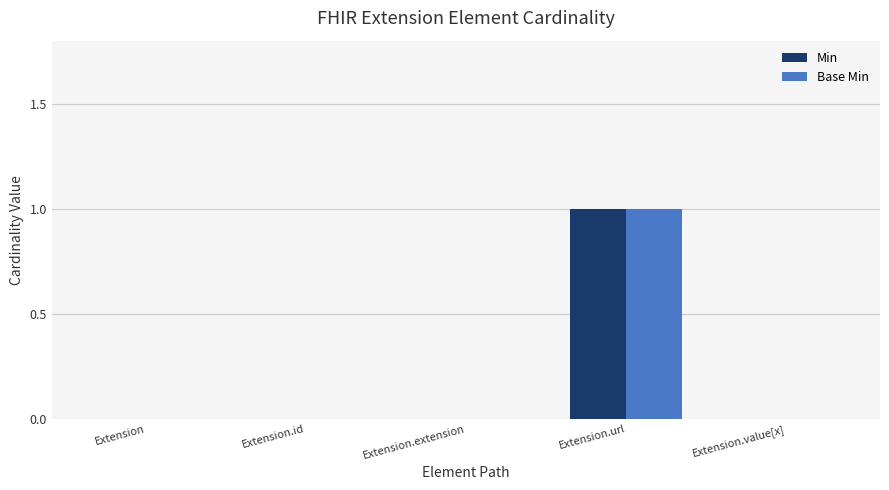

At which category is the sum across all series the highest?

Extension.url